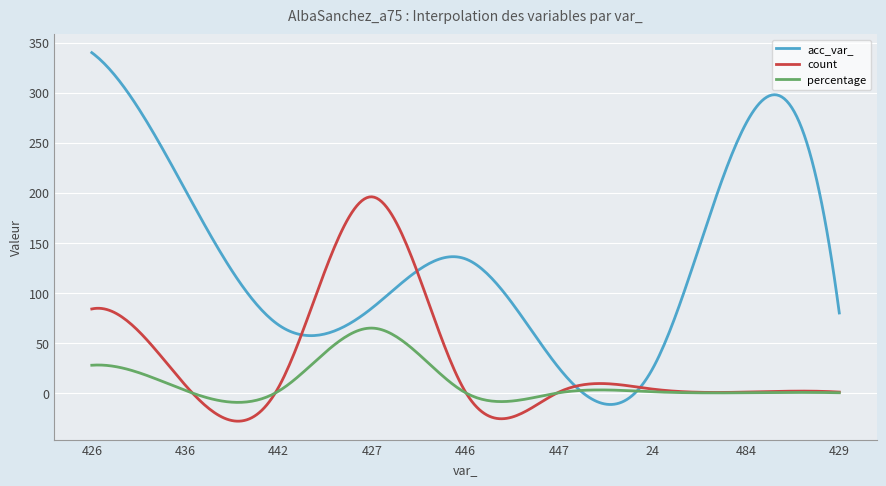

What is the difference between the maximum and second lowest values in the acc_var_ series?

351.4